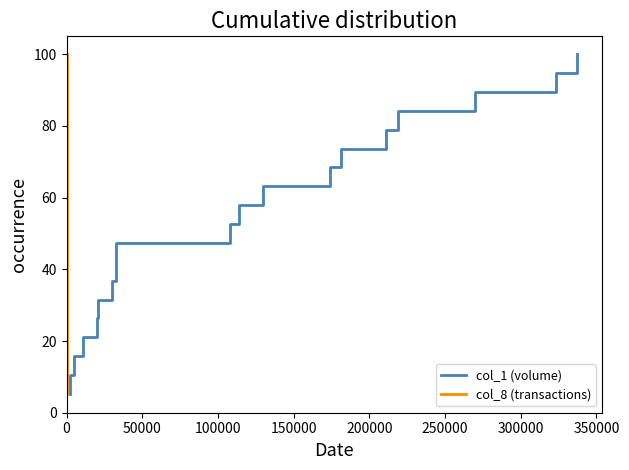

What is the label of the 14th point from the right?

250000